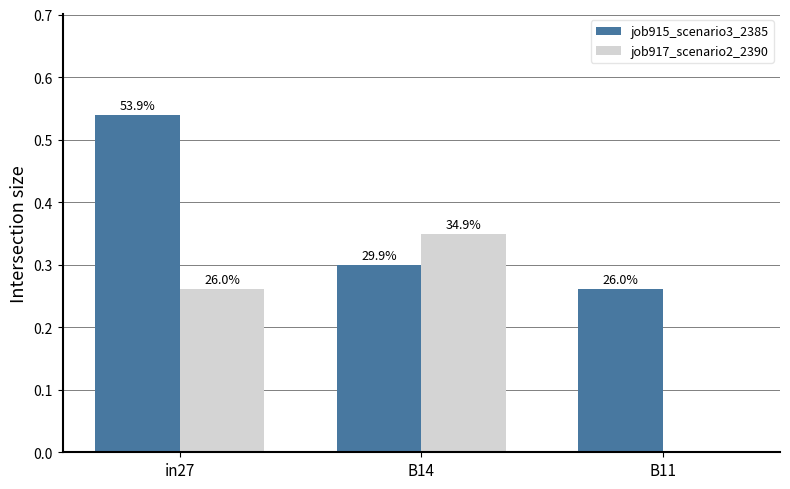

Does the chart contain stacked bars?

No